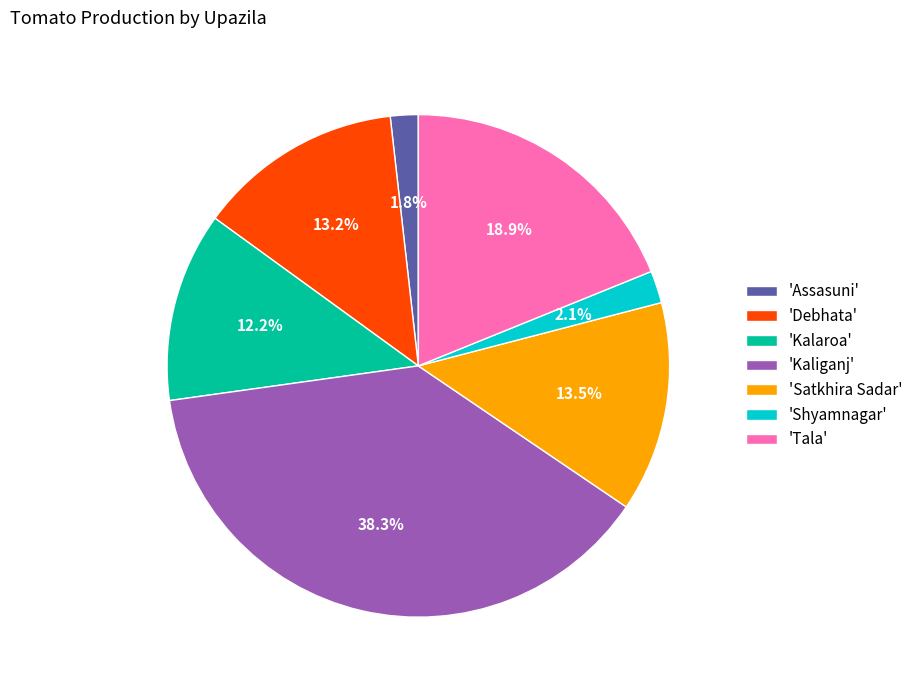

Does any single category account for the majority?

No